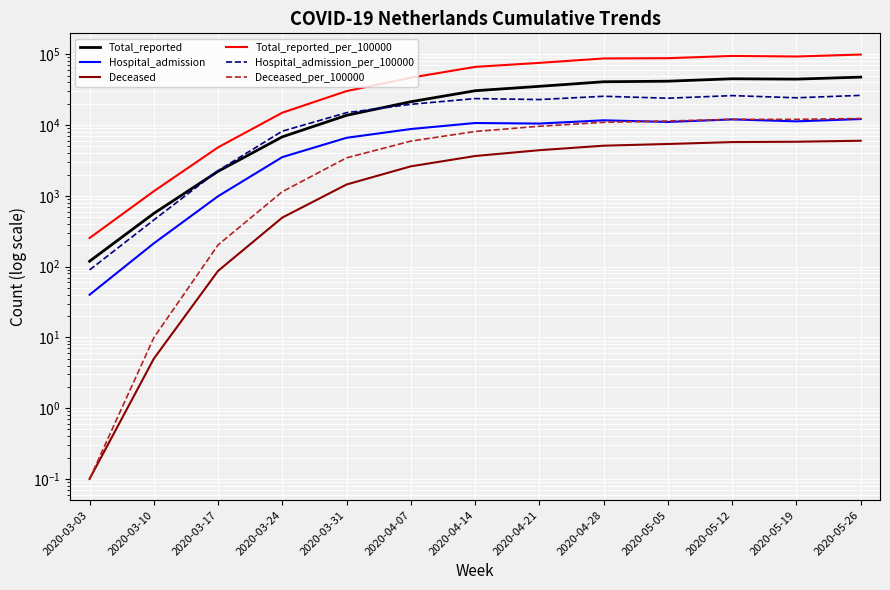

How many distinct data groups are displayed?

6